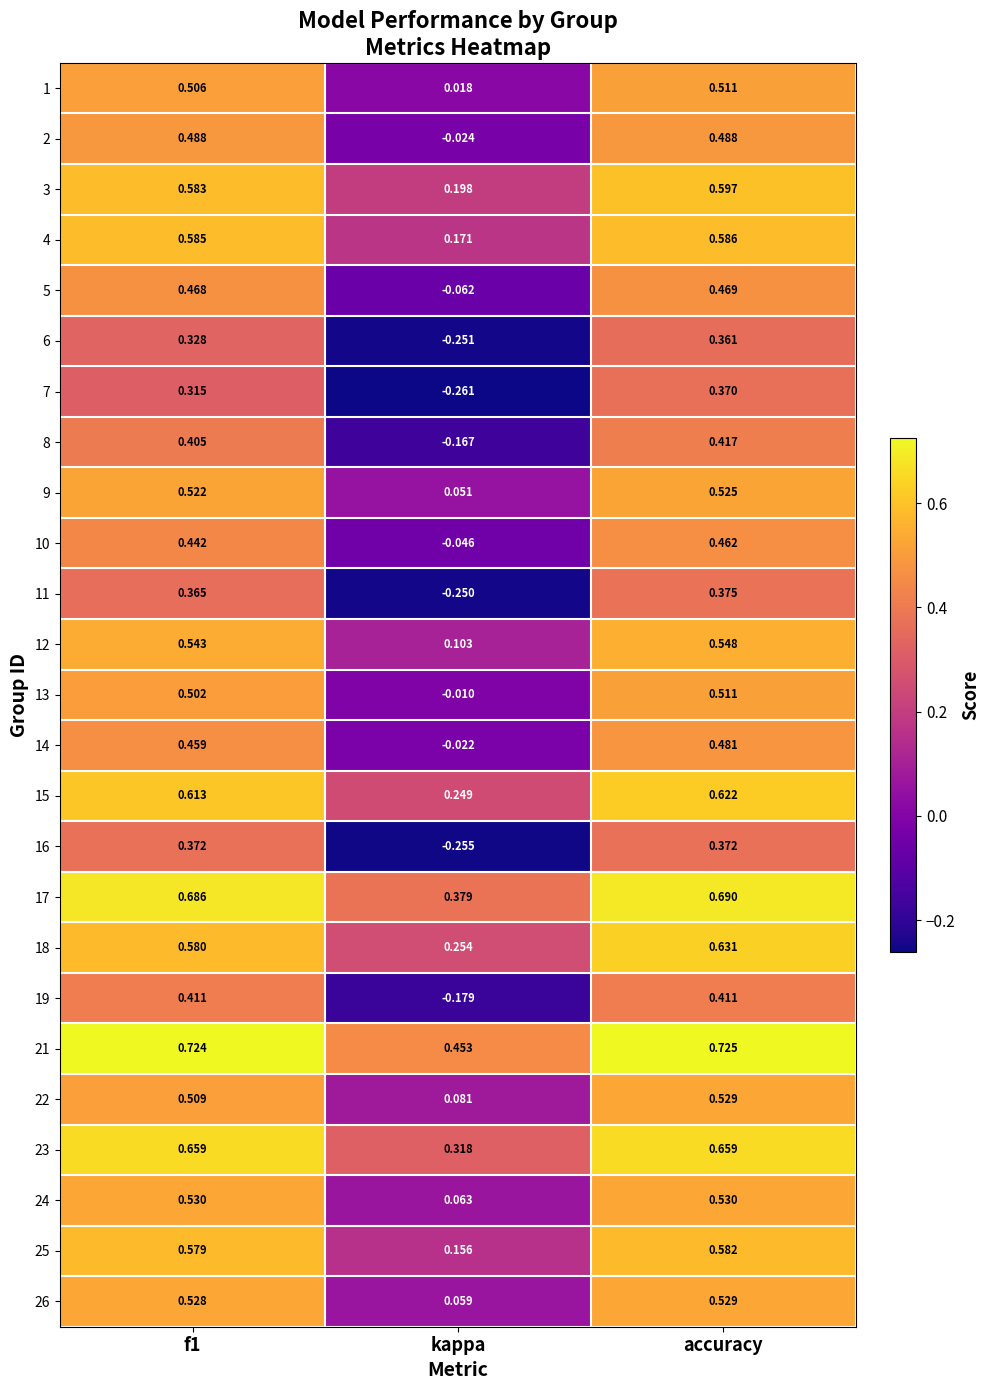

At which label does 2 reach its minimum?

kappa